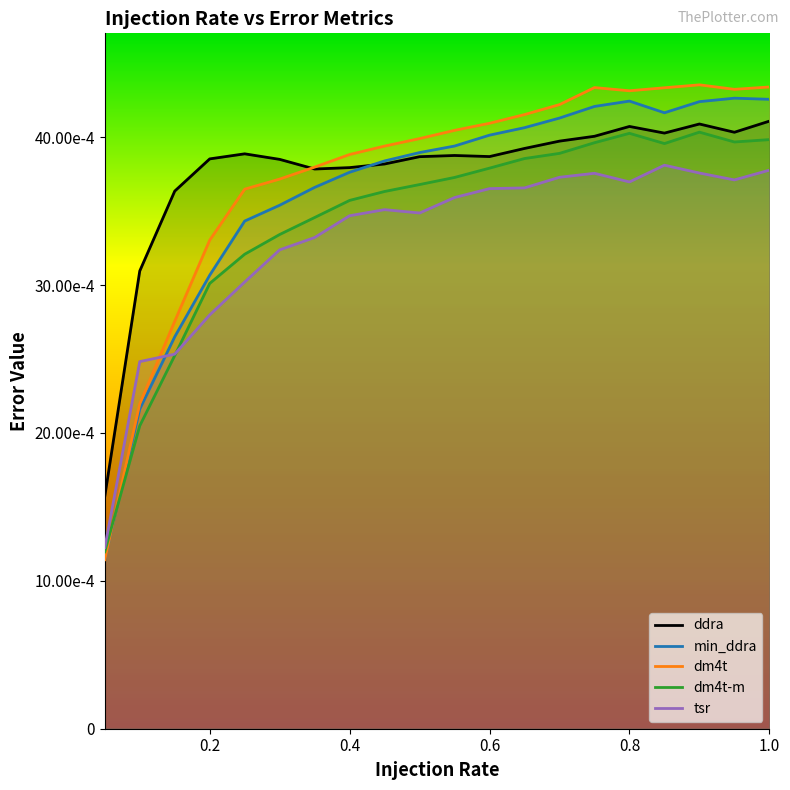

How many interior local valleys does the min_ddra series have?

1